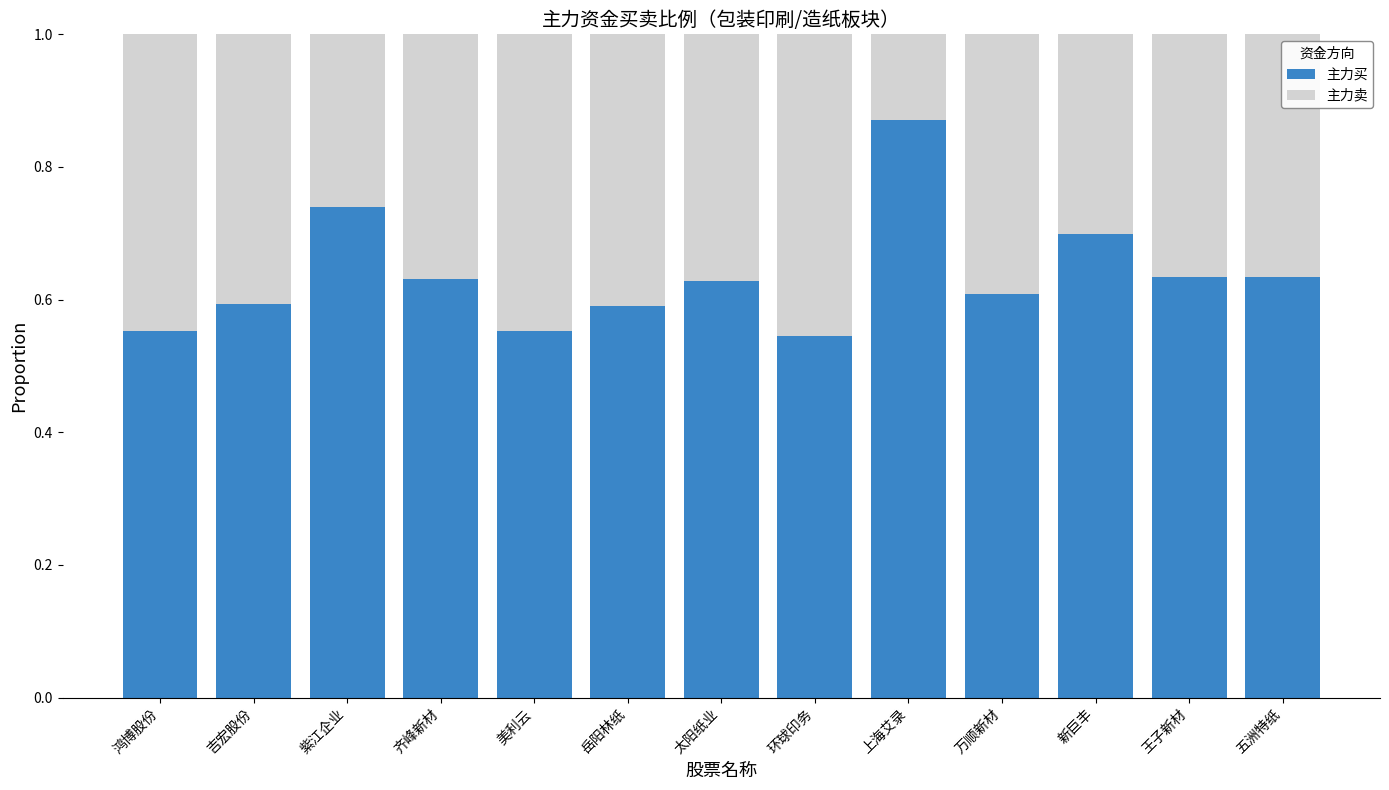

How many 主力买 values are between 0 and 1?

13